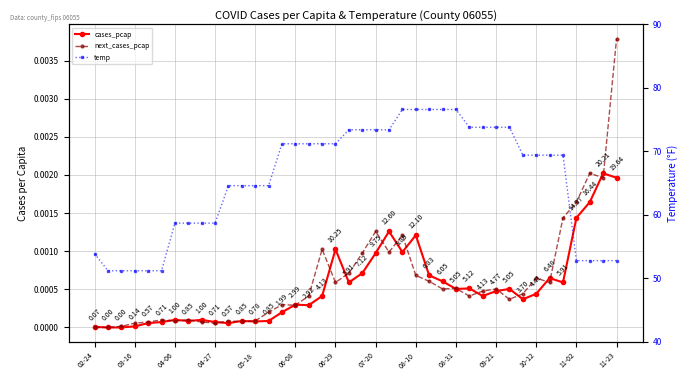

True or false: cases_pcap and temp intersect in this chart.

False